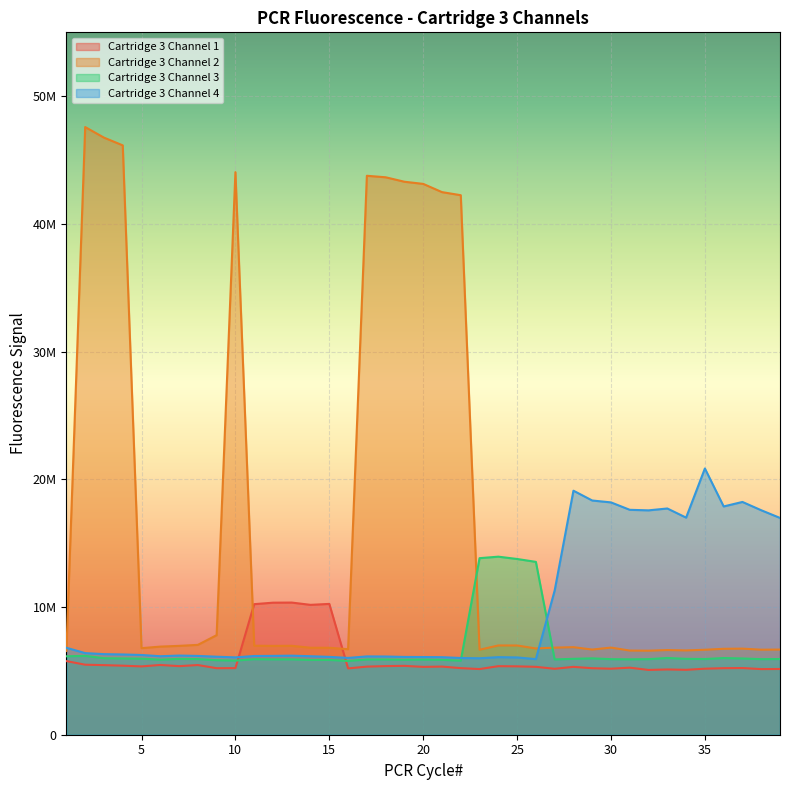

Which series has the largest total across all categories?

Cartridge 3 Channel 2